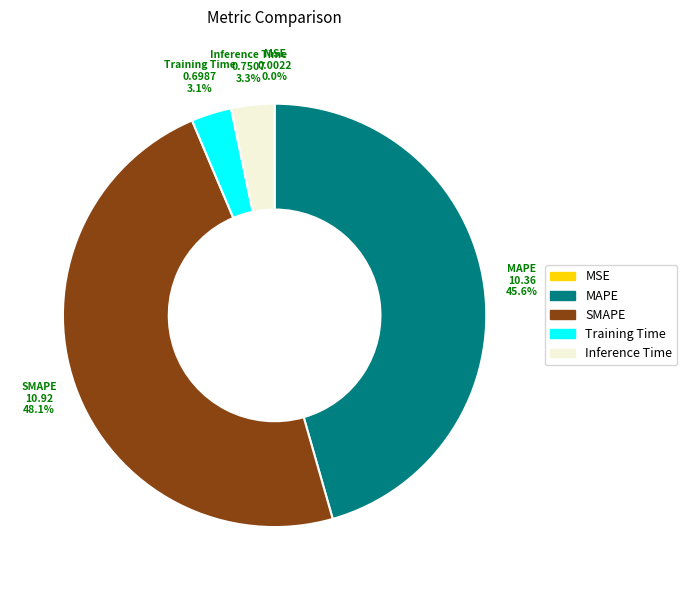

To the nearest percent, what percentage of the pie is Inference Time?

3%